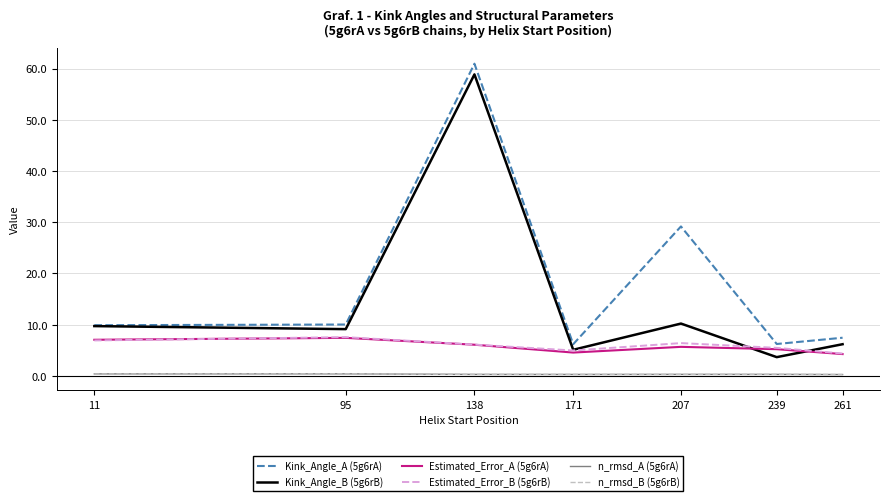

What is the maximum value for Kink_Angle_B (5g6rB)?

58.9